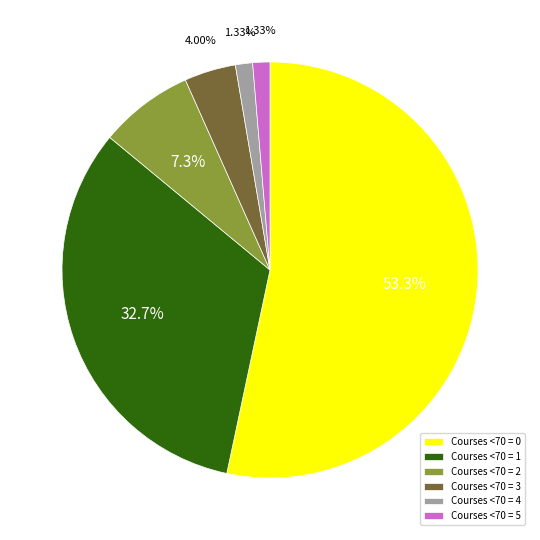

Count the number of slices in the pie.

6